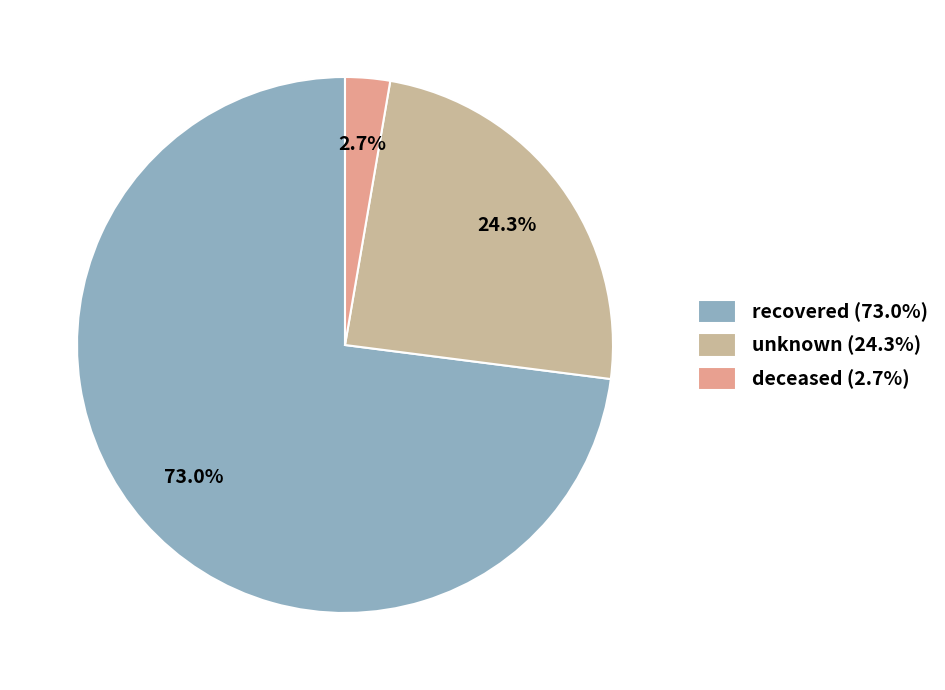

Approximately how many times larger is the value at recovered (73.0%) compared to unknown (24.3%)?

3.0